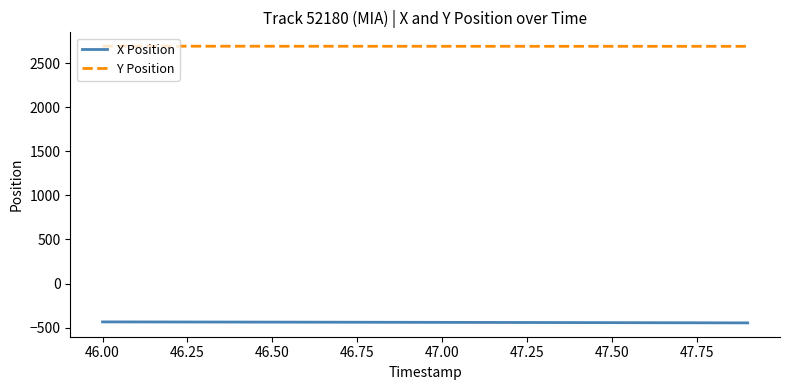

True or false: X Position and Y Position intersect in this chart.

False